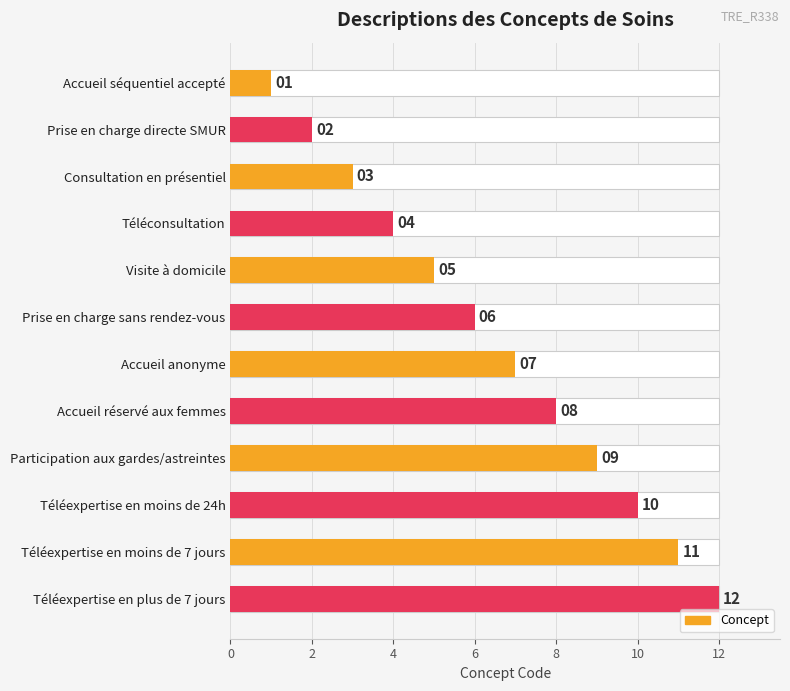

True or false: the data shows 15 at Participation aux gardes/astreintes.

False